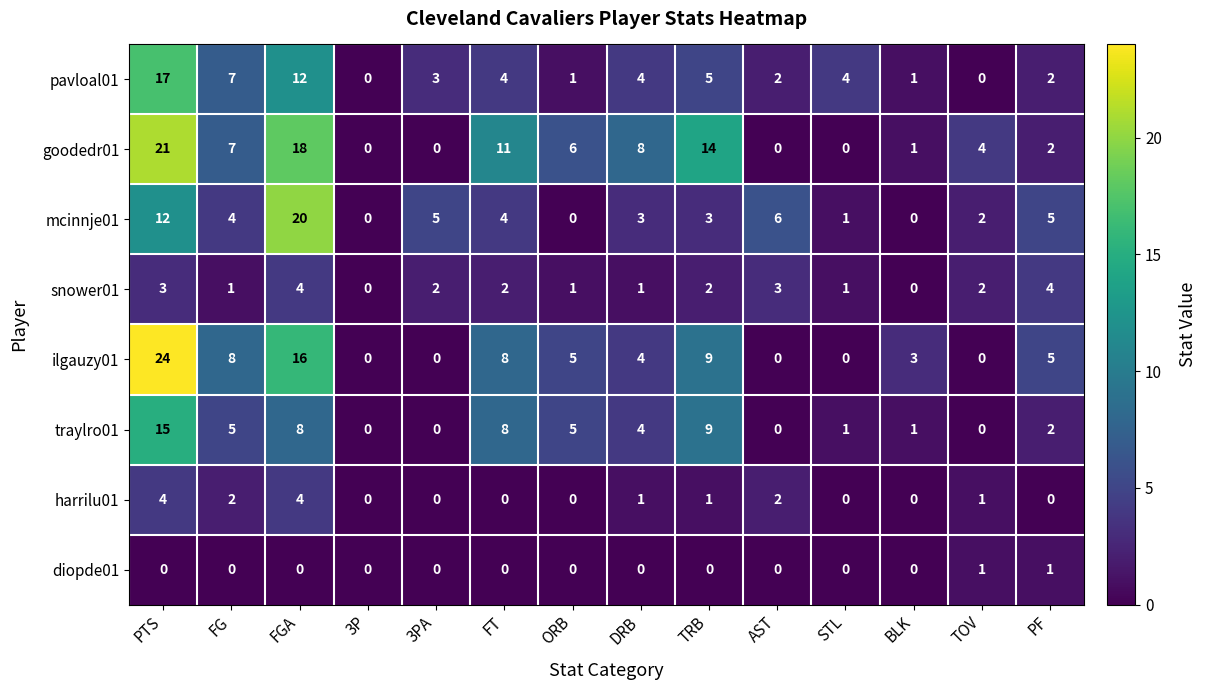

Count the number of data series in this chart.

8